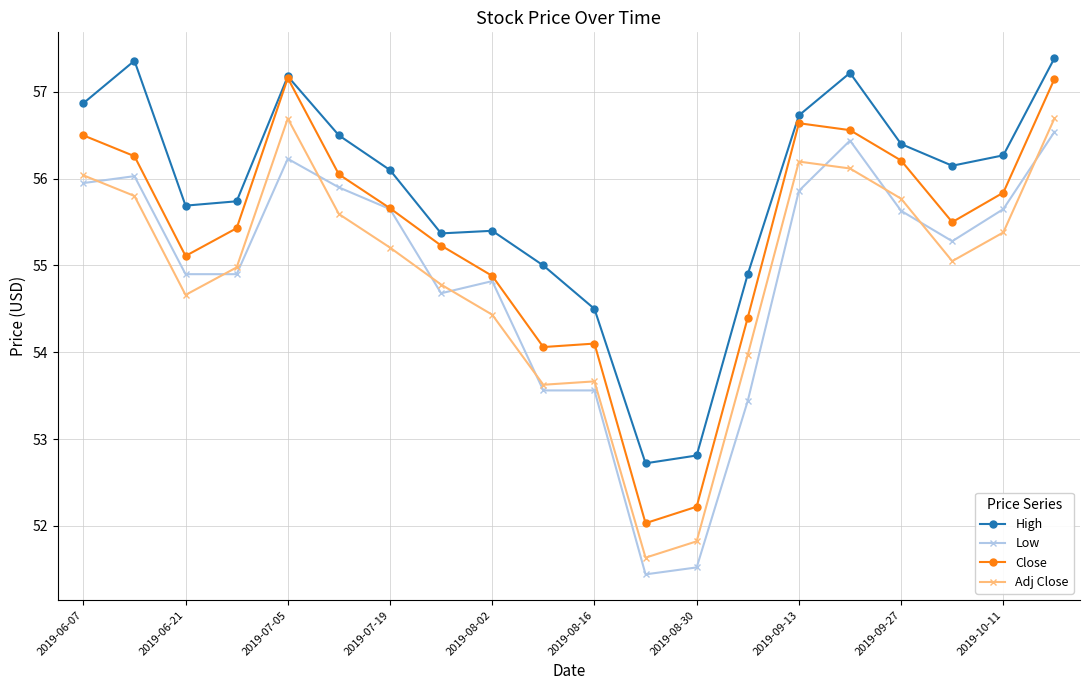

What is the value of the Low point at the 2nd from the left?

56.0